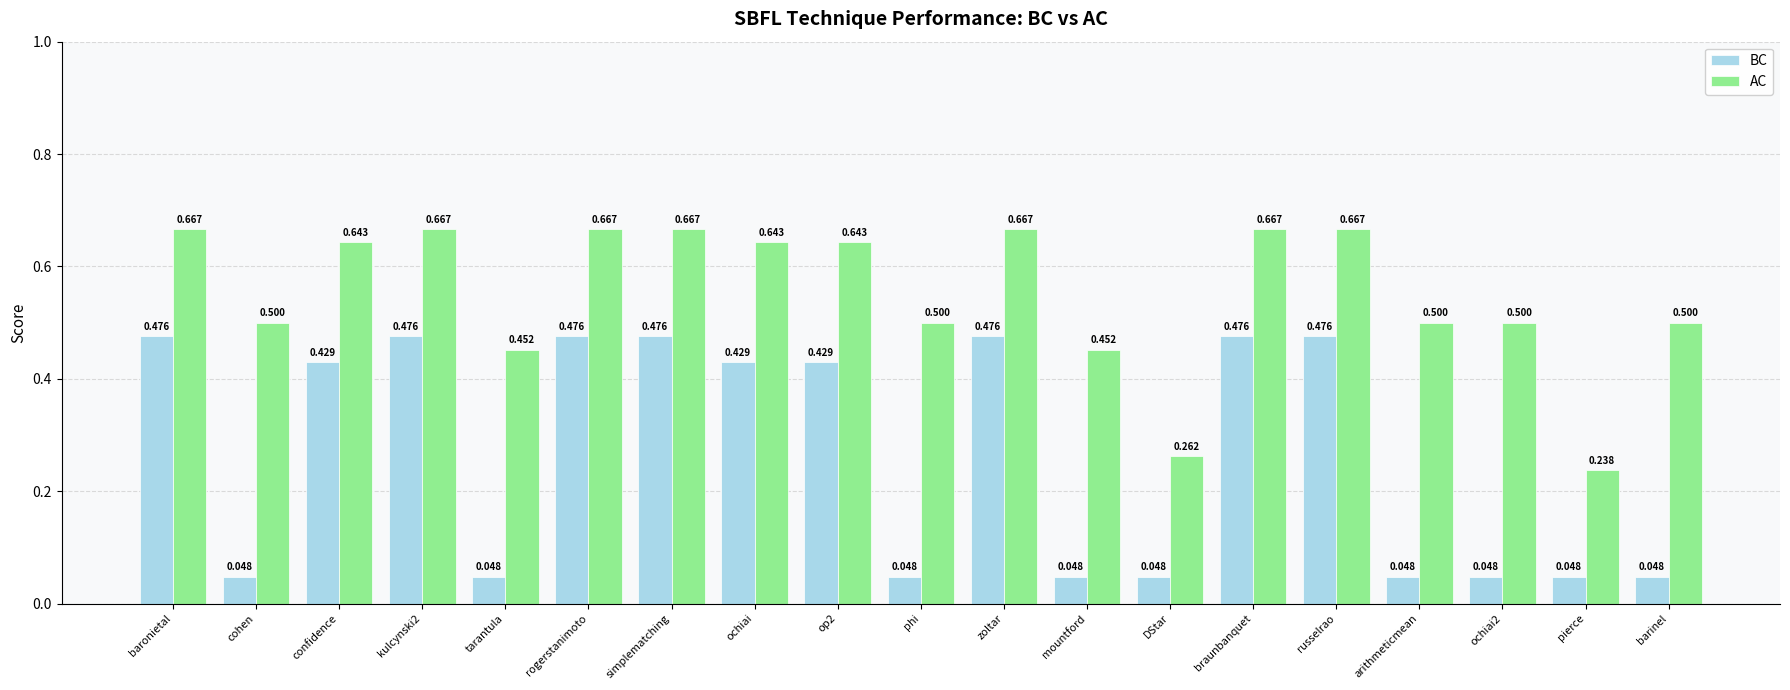

Is the value of BC at zoltar greater than the value of AC at rogerstanimoto?

No